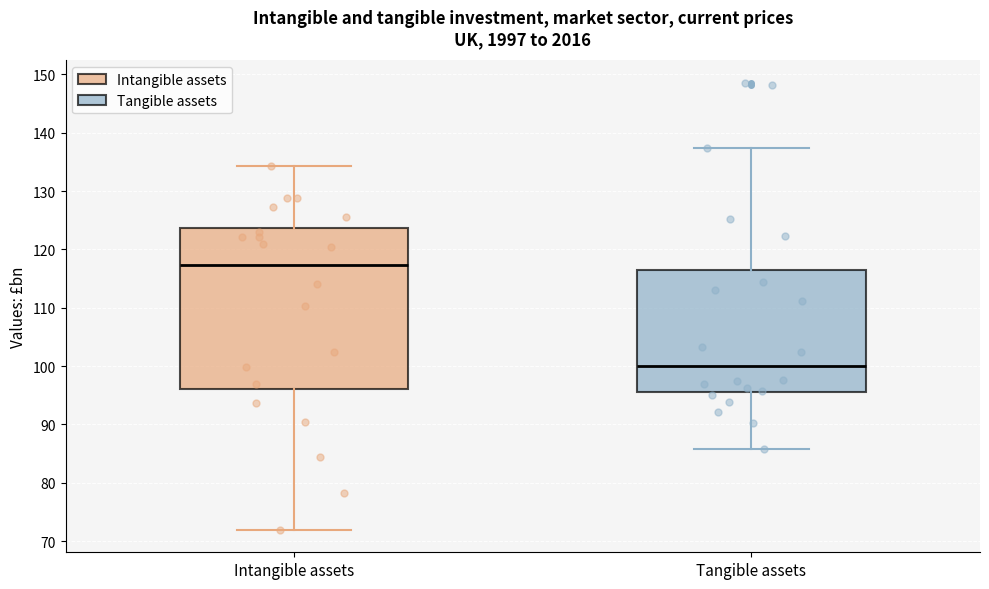

Which box has the highest median line?

Intangible assets